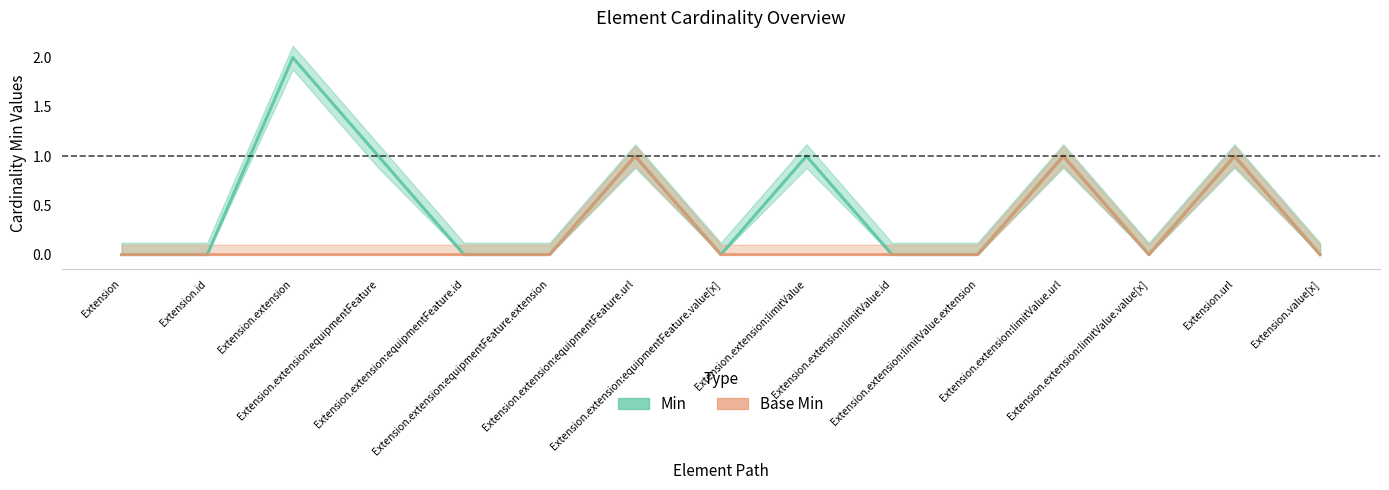

True or false: Base Min and Min cross at least once.

False